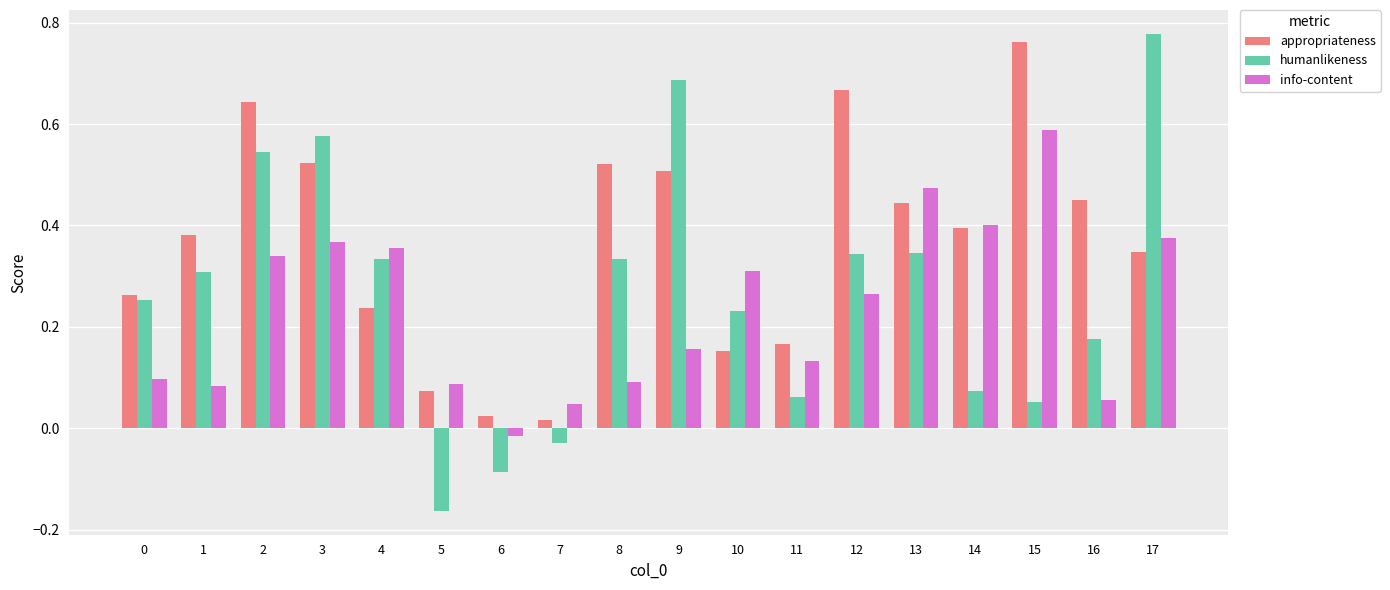

List the series in order of their overall mean, lowest first.

info-content, humanlikeness, appropriateness